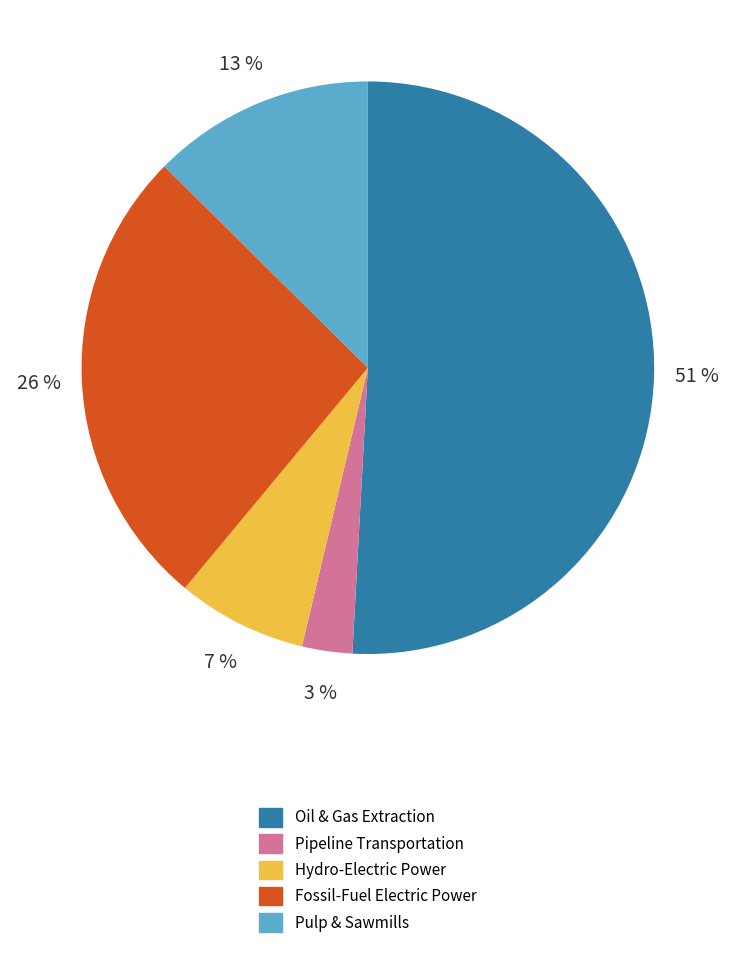

Is the sum of Fossil-Fuel Electric Power and Pulp & Sawmills greater than half?

No